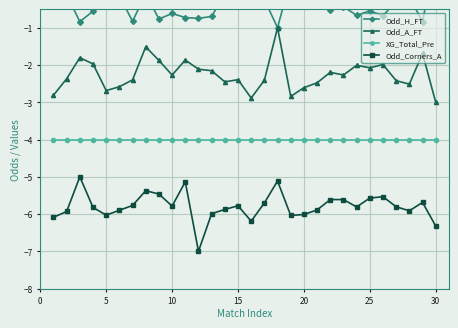

The Odd_Corners_A series shows -6.3 at 30. True or false?

True